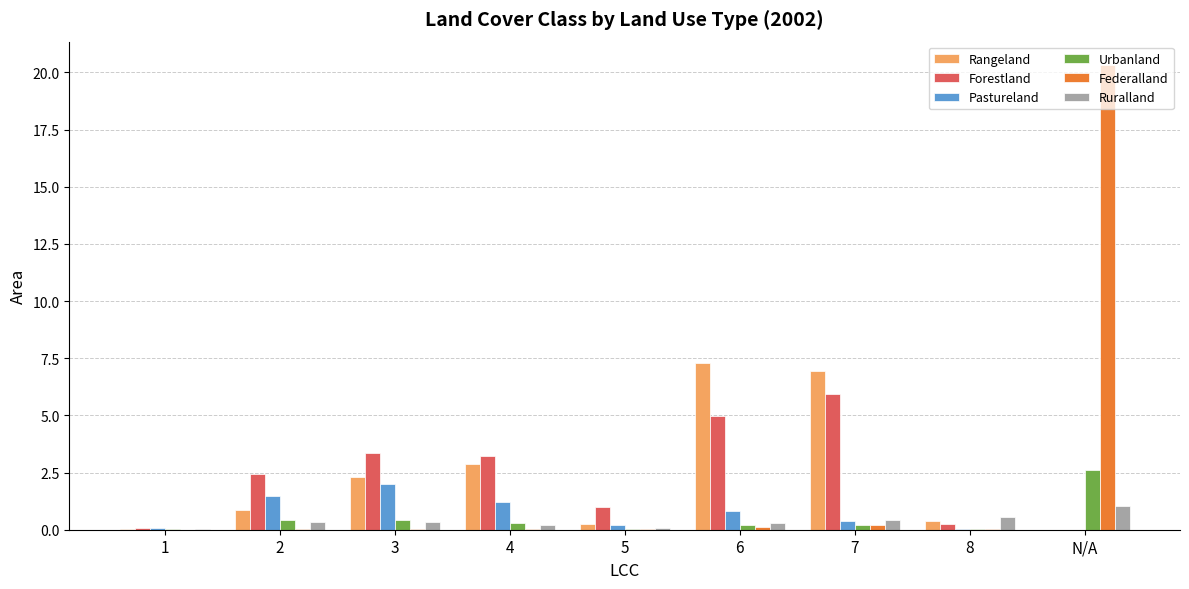

True or false: Pastureland has a value of 1.5 at 2.

True